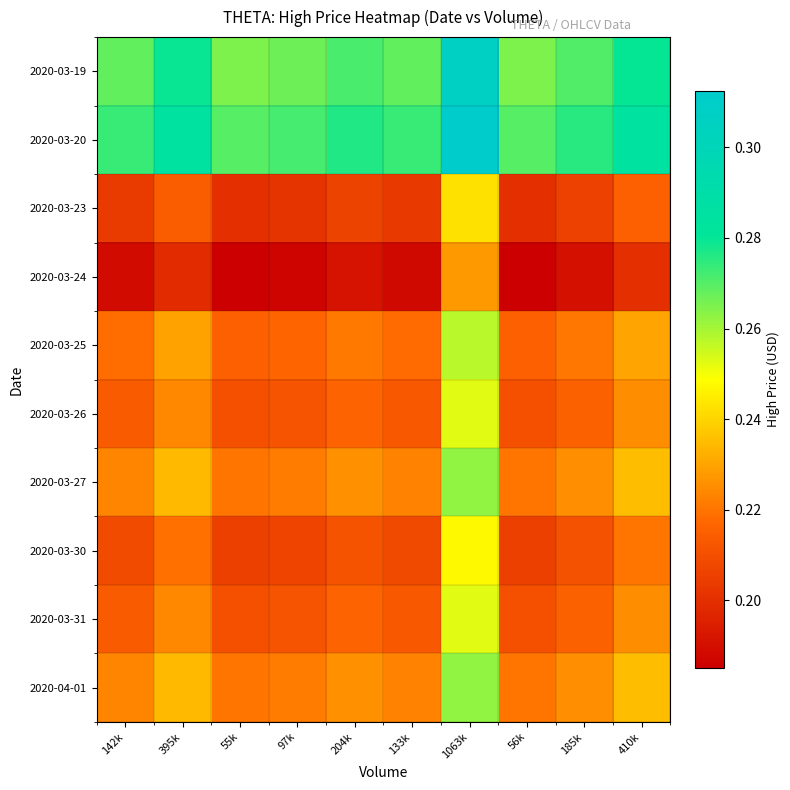

What is the total value across all series at 56k?

2.2